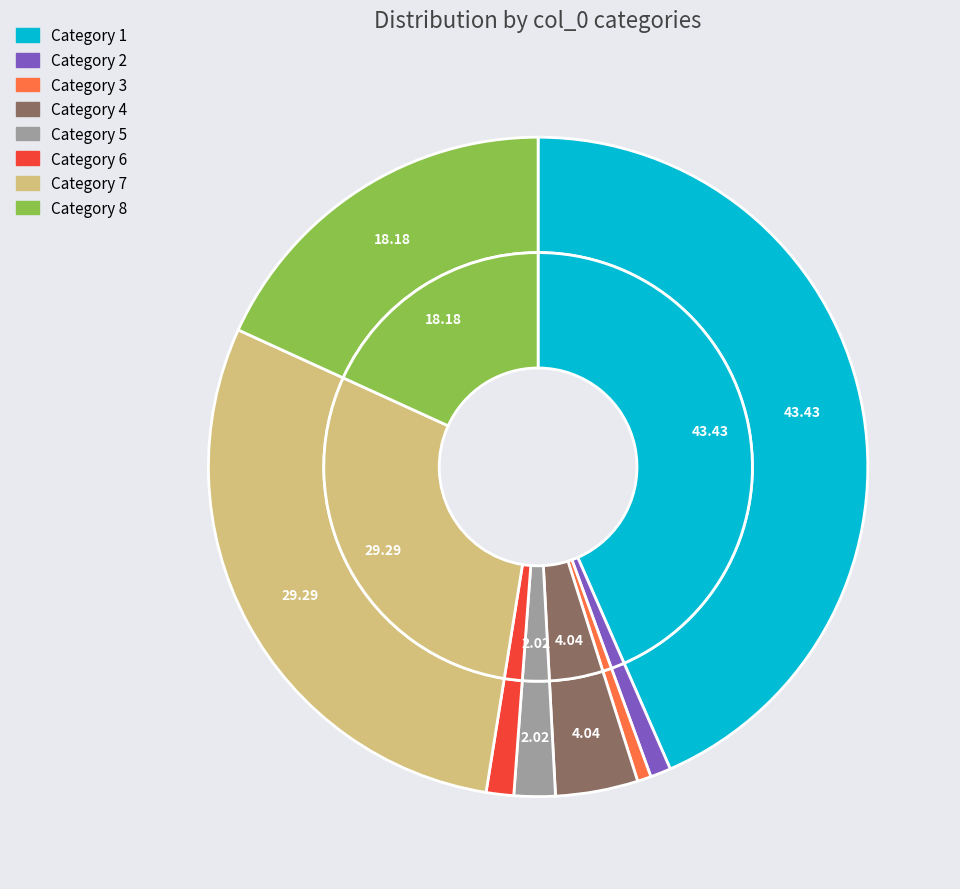

What percentage is NOT represented by 2?

99.0%